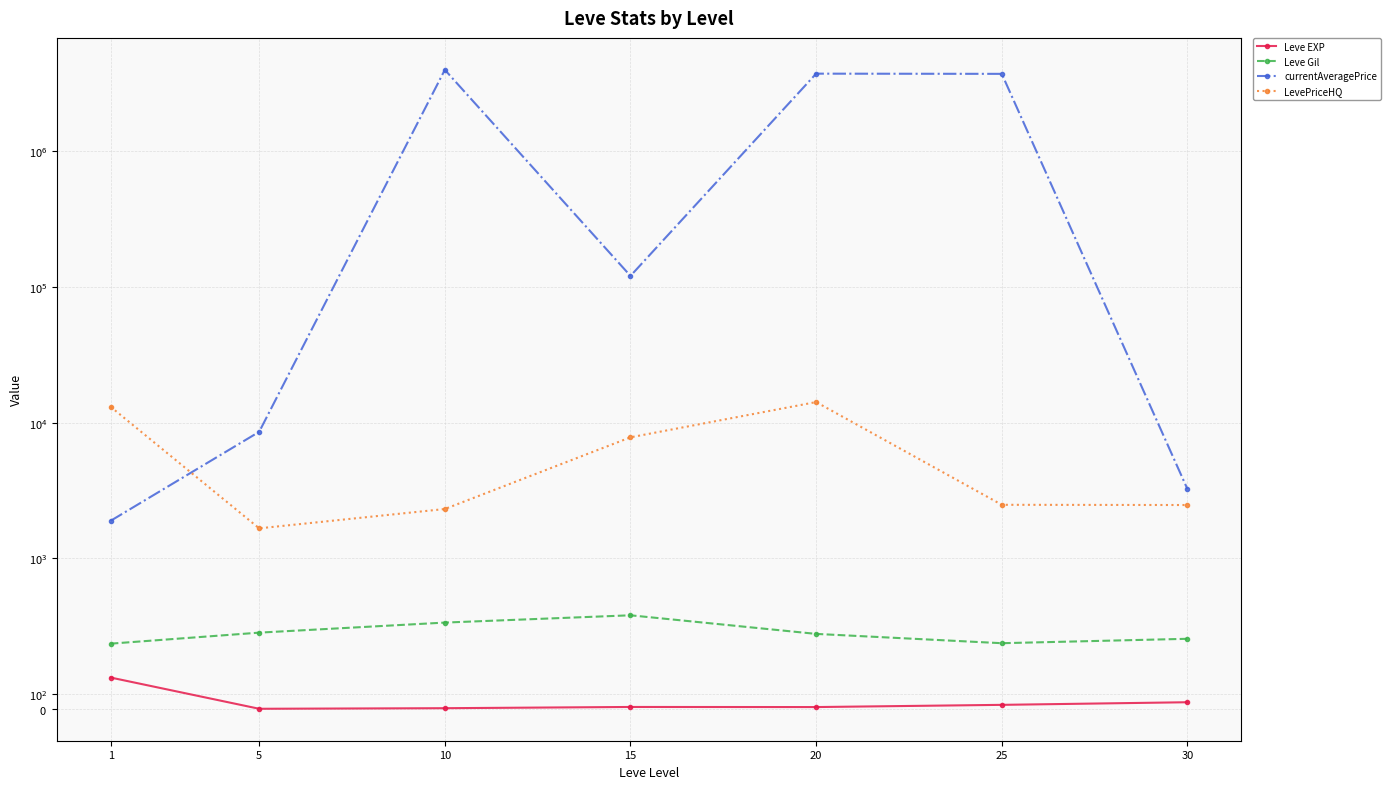

True or false: currentAveragePrice and Leve EXP intersect in this chart.

False